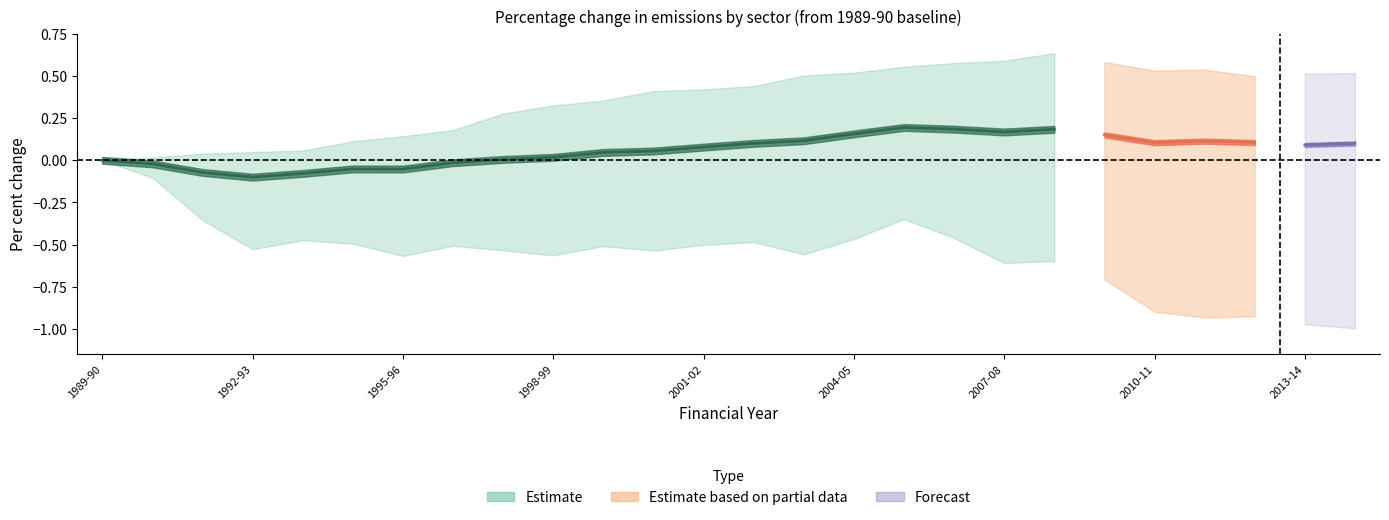

What is the label of the 5th point from the right?

2010-11